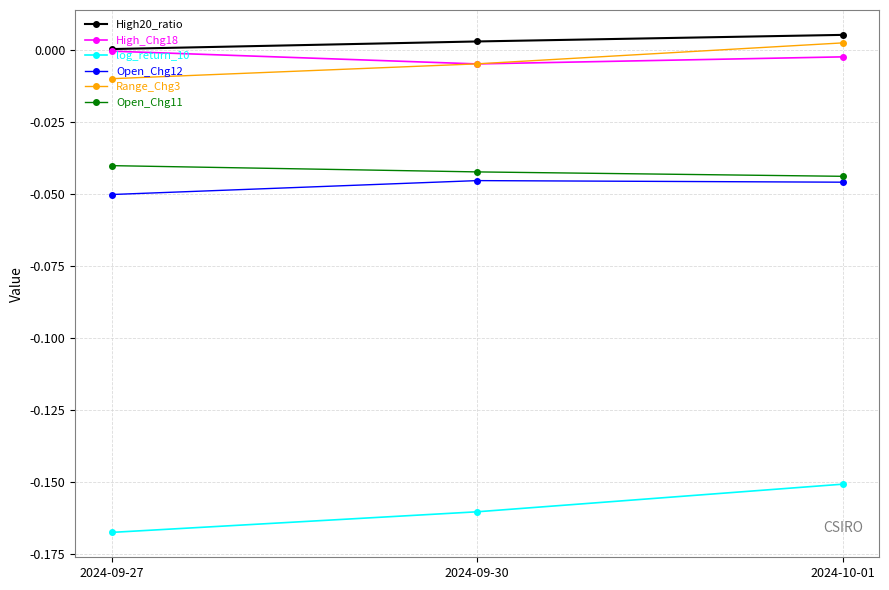

Is the value of log_return_10 at 2024-10-01 greater than the value of Open_Chg11 at 2024-10-01?

No